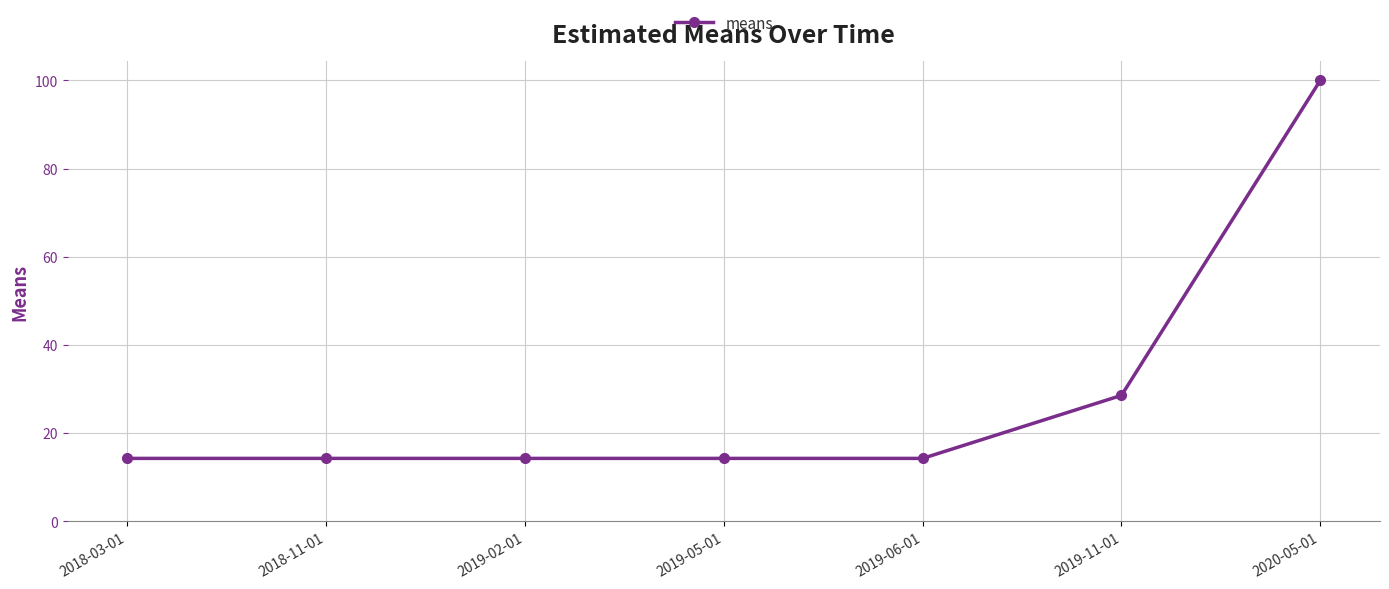

Which category has the highest value across all series?

2020-05-01